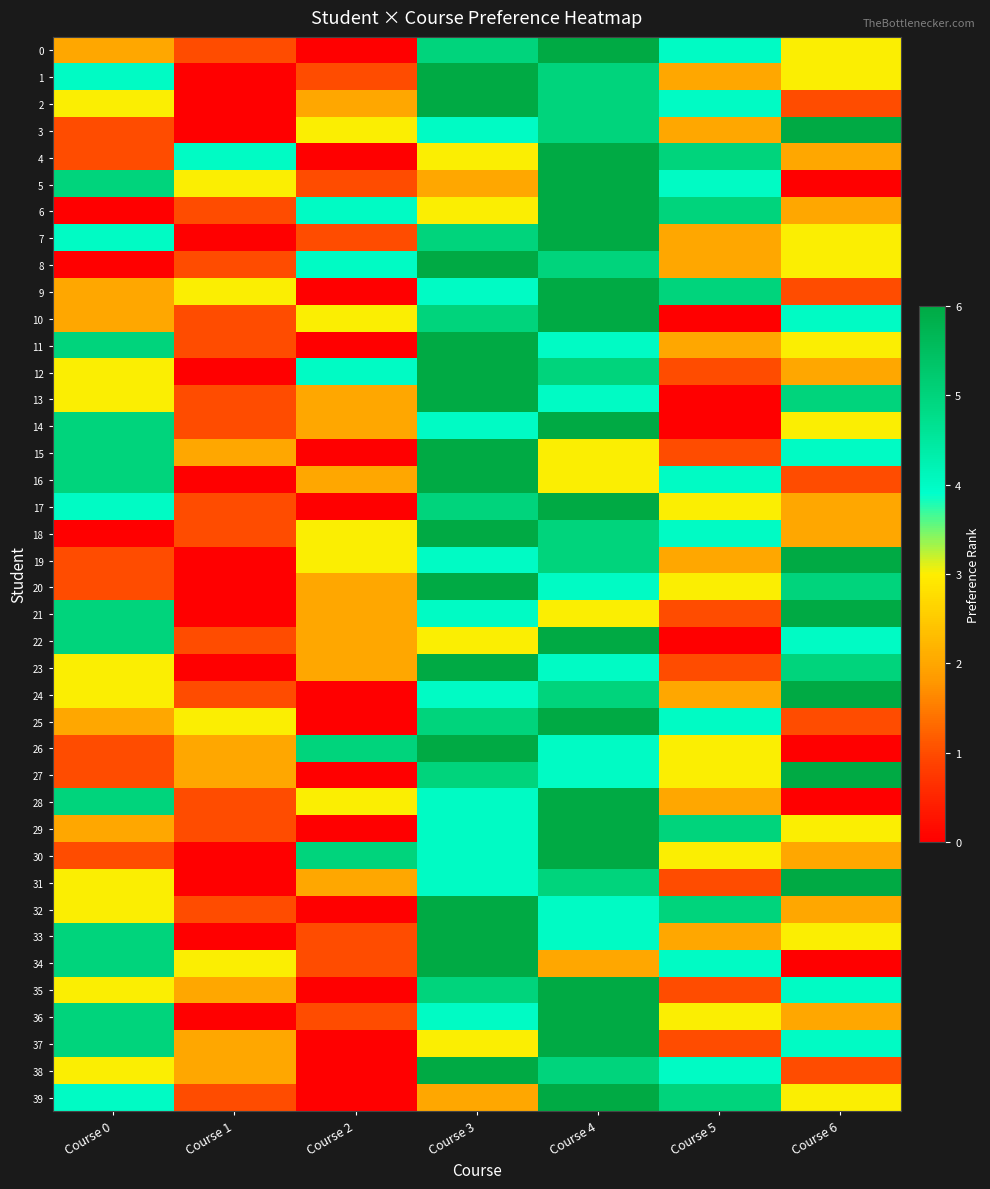

Reading left to right, list all the values displayed in this chart.

0: Course 0=2	Course 1=1	Course 2=0	Course 3=5	Course 4=6	Course 5=4	Course 6=3
1: Course 0=4	Course 1=0	Course 2=1	Course 3=6	Course 4=5	Course 5=2	Course 6=3
2: Course 0=3	Course 1=0	Course 2=2	Course 3=6	Course 4=5	Course 5=4	Course 6=1
3: Course 0=1	Course 1=0	Course 2=3	Course 3=4	Course 4=5	Course 5=2	Course 6=6
4: Course 0=1	Course 1=4	Course 2=0	Course 3=3	Course 4=6	Course 5=5	Course 6=2
5: Course 0=5	Course 1=3	Course 2=1	Course 3=2	Course 4=6	Course 5=4	Course 6=0
6: Course 0=0	Course 1=1	Course 2=4	Course 3=3	Course 4=6	Course 5=5	Course 6=2
7: Course 0=4	Course 1=0	Course 2=1	Course 3=5	Course 4=6	Course 5=2	Course 6=3
8: Course 0=0	Course 1=1	Course 2=4	Course 3=6	Course 4=5	Course 5=2	Course 6=3
9: Course 0=2	Course 1=3	Course 2=0	Course 3=4	Course 4=6	Course 5=5	Course 6=1
10: Course 0=2	Course 1=1	Course 2=3	Course 3=5	Course 4=6	Course 5=0	Course 6=4
11: Course 0=5	Course 1=1	Course 2=0	Course 3=6	Course 4=4	Course 5=2	Course 6=3
12: Course 0=3	Course 1=0	Course 2=4	Course 3=6	Course 4=5	Course 5=1	Course 6=2
13: Course 0=3	Course 1=1	Course 2=2	Course 3=6	Course 4=4	Course 5=0	Course 6=5
14: Course 0=5	Course 1=1	Course 2=2	Course 3=4	Course 4=6	Course 5=0	Course 6=3
15: Course 0=5	Course 1=2	Course 2=0	Course 3=6	Course 4=3	Course 5=1	Course 6=4
16: Course 0=5	Course 1=0	Course 2=2	Course 3=6	Course 4=3	Course 5=4	Course 6=1
17: Course 0=4	Course 1=1	Course 2=0	Course 3=5	Course 4=6	Course 5=3	Course 6=2
18: Course 0=0	Course 1=1	Course 2=3	Course 3=6	Course 4=5	Course 5=4	Course 6=2
19: Course 0=1	Course 1=0	Course 2=3	Course 3=4	Course 4=5	Course 5=2	Course 6=6
20: Course 0=1	Course 1=0	Course 2=2	Course 3=6	Course 4=4	Course 5=3	Course 6=5
21: Course 0=5	Course 1=0	Course 2=2	Course 3=4	Course 4=3	Course 5=1	Course 6=6
22: Course 0=5	Course 1=1	Course 2=2	Course 3=3	Course 4=6	Course 5=0	Course 6=4
23: Course 0=3	Course 1=0	Course 2=2	Course 3=6	Course 4=4	Course 5=1	Course 6=5
24: Course 0=3	Course 1=1	Course 2=0	Course 3=4	Course 4=5	Course 5=2	Course 6=6
25: Course 0=2	Course 1=3	Course 2=0	Course 3=5	Course 4=6	Course 5=4	Course 6=1
26: Course 0=1	Course 1=2	Course 2=5	Course 3=6	Course 4=4	Course 5=3	Course 6=0
27: Course 0=1	Course 1=2	Course 2=0	Course 3=5	Course 4=4	Course 5=3	Course 6=6
28: Course 0=5	Course 1=1	Course 2=3	Course 3=4	Course 4=6	Course 5=2	Course 6=0
29: Course 0=2	Course 1=1	Course 2=0	Course 3=4	Course 4=6	Course 5=5	Course 6=3
30: Course 0=1	Course 1=0	Course 2=5	Course 3=4	Course 4=6	Course 5=3	Course 6=2
31: Course 0=3	Course 1=0	Course 2=2	Course 3=4	Course 4=5	Course 5=1	Course 6=6
32: Course 0=3	Course 1=1	Course 2=0	Course 3=6	Course 4=4	Course 5=5	Course 6=2
33: Course 0=5	Course 1=0	Course 2=1	Course 3=6	Course 4=4	Course 5=2	Course 6=3
34: Course 0=5	Course 1=3	Course 2=1	Course 3=6	Course 4=2	Course 5=4	Course 6=0
35: Course 0=3	Course 1=2	Course 2=0	Course 3=5	Course 4=6	Course 5=1	Course 6=4
36: Course 0=5	Course 1=0	Course 2=1	Course 3=4	Course 4=6	Course 5=3	Course 6=2
37: Course 0=5	Course 1=2	Course 2=0	Course 3=3	Course 4=6	Course 5=1	Course 6=4
38: Course 0=3	Course 1=2	Course 2=0	Course 3=6	Course 4=5	Course 5=4	Course 6=1
39: Course 0=4	Course 1=1	Course 2=0	Course 3=2	Course 4=6	Course 5=5	Course 6=3